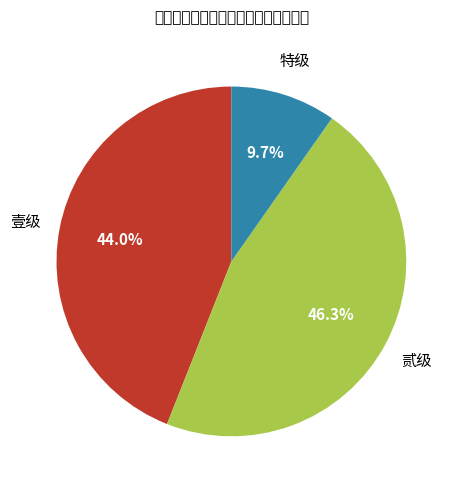

How many slices are in this pie chart?

3